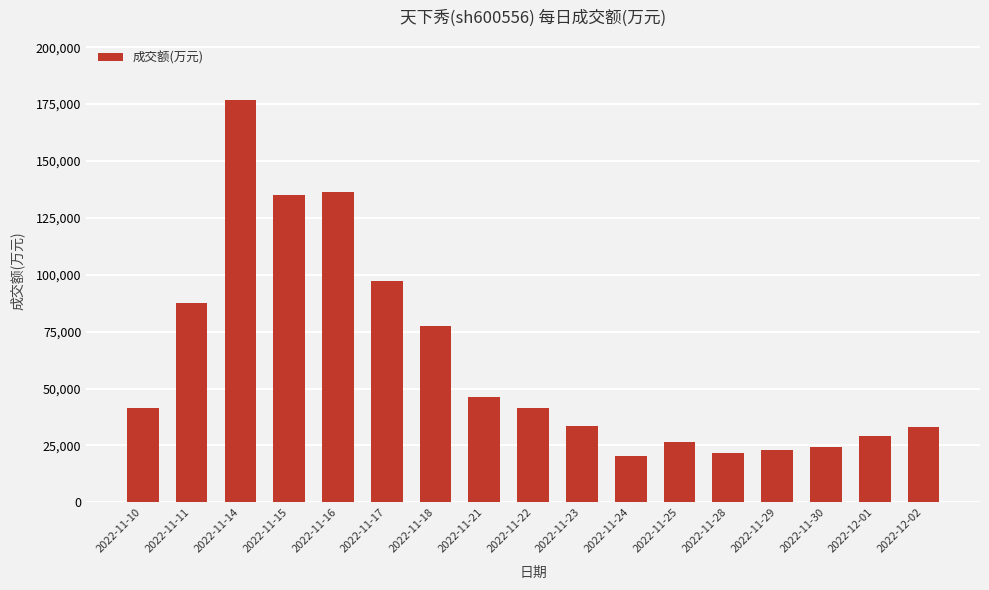

True or false: the data shows 33376 at 2022-11-23.

True